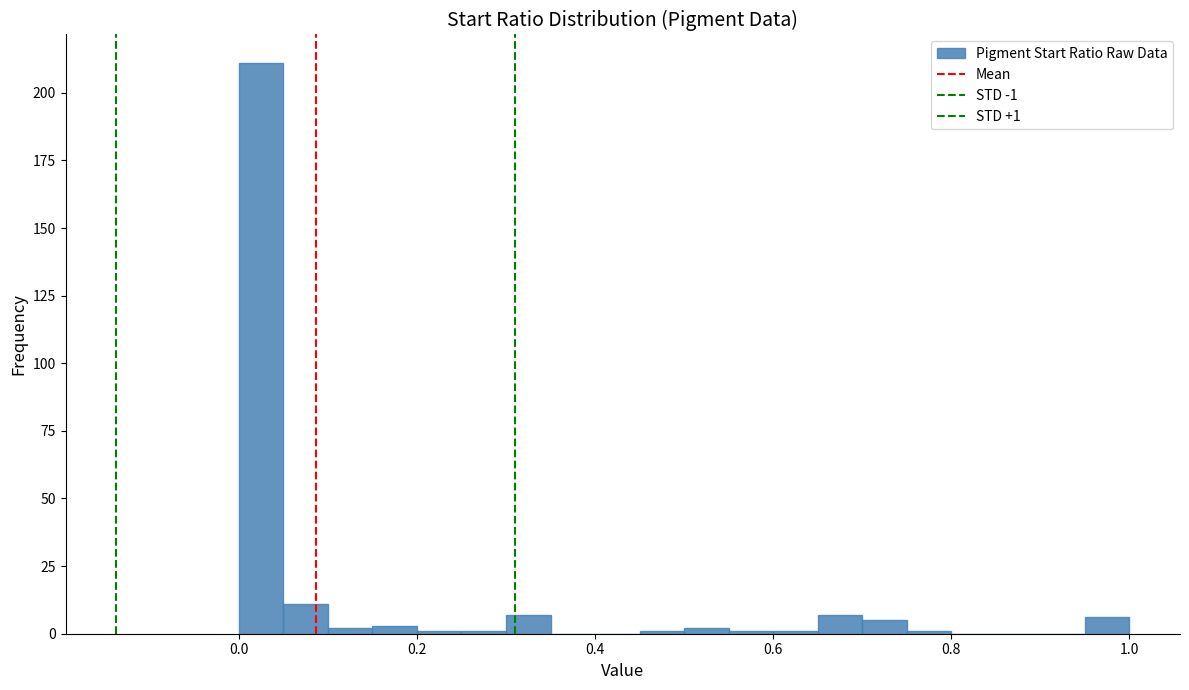

Read against the x-axis, roughly where is the centre of the tallest bar?

0.02